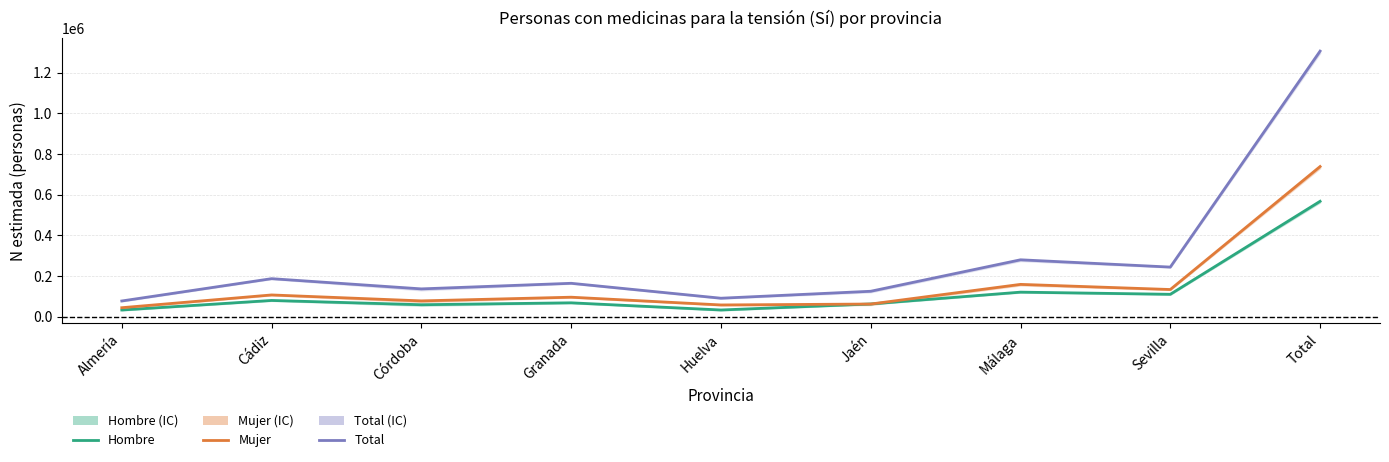

What is the difference between the Total values at Huelva and Sevilla?

153042